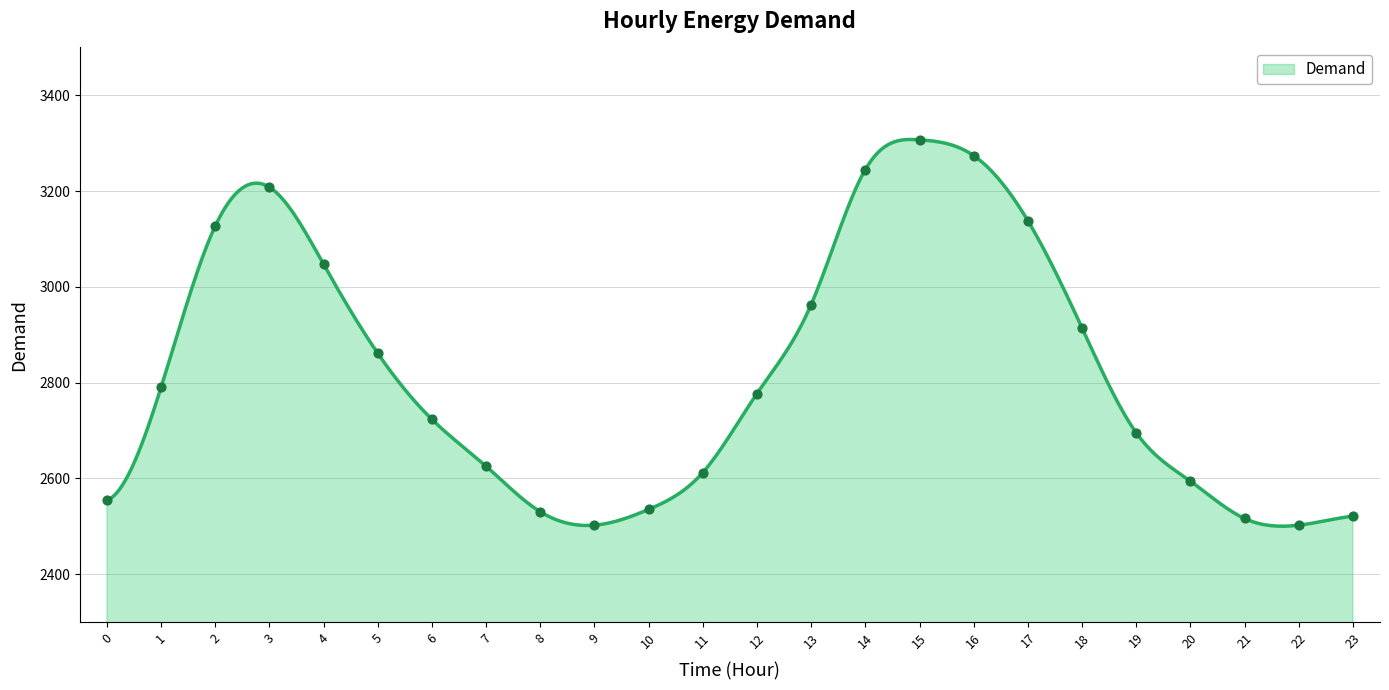

What is the ratio of the value at 7 to the value at 17?

0.8